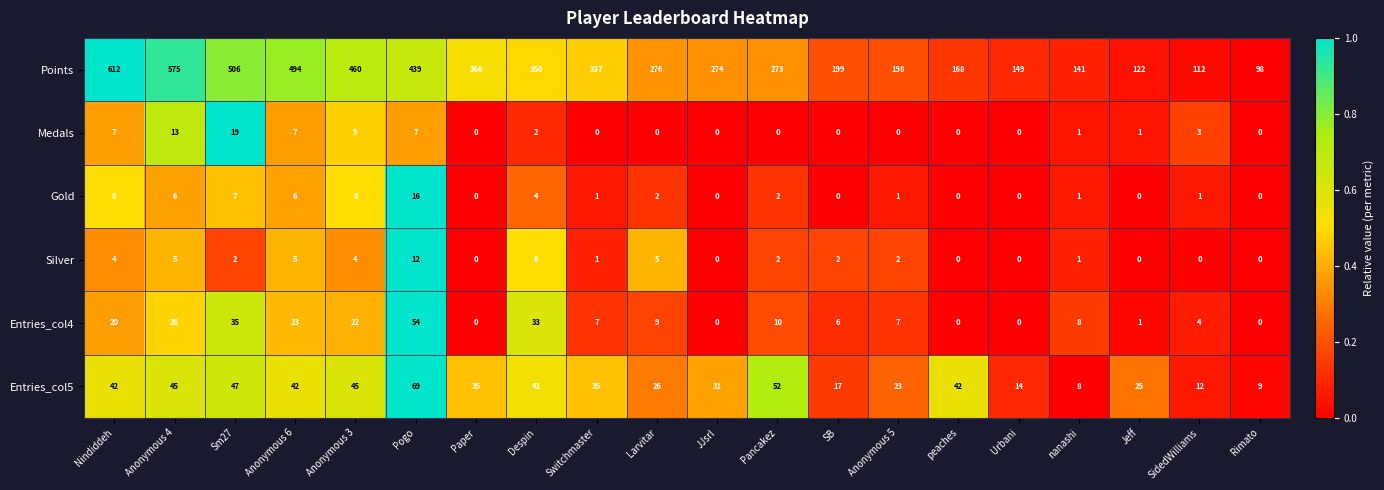

True or false: Entries_col4 has a value of 36 at Nindiddeh.

False